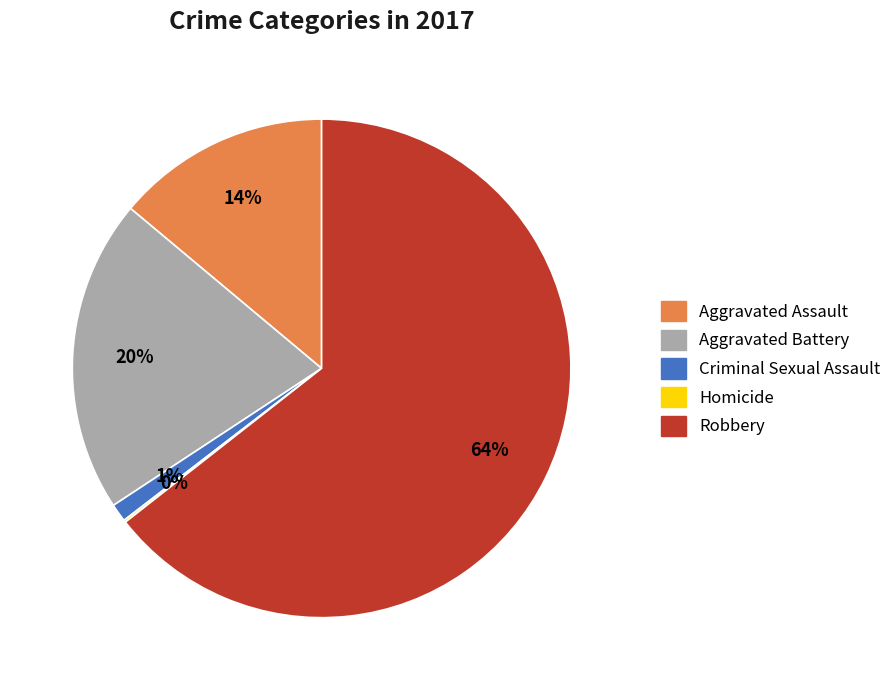

To the nearest percent, what is the average slice percentage?

20%